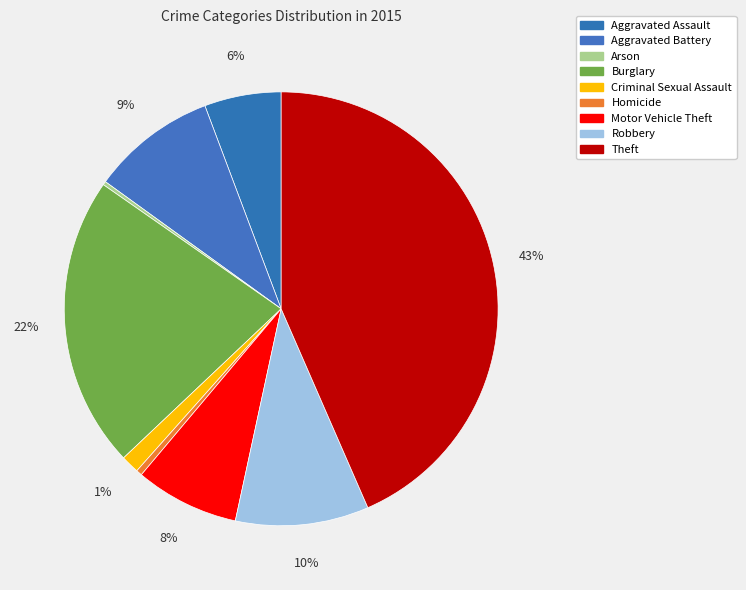

What is the total percentage of Criminal Sexual Assault and Arson?

1.6%